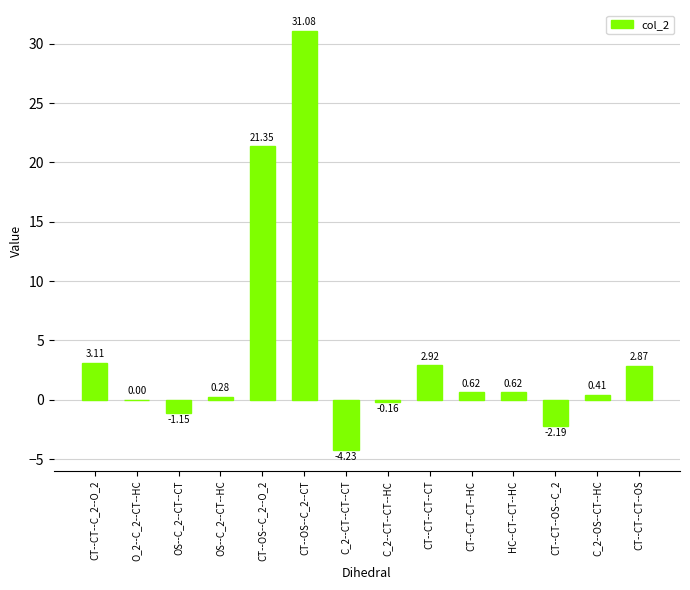

What is the sum of all values?

55.5